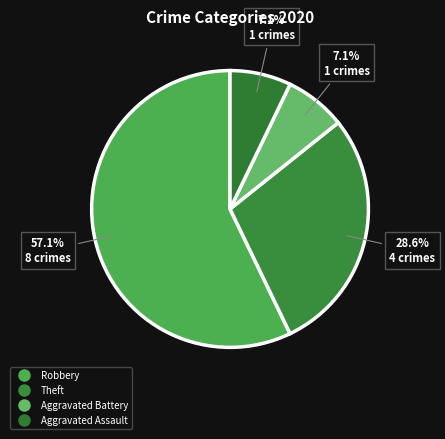

Which has a higher value, Robbery or Aggravated Battery?

Robbery